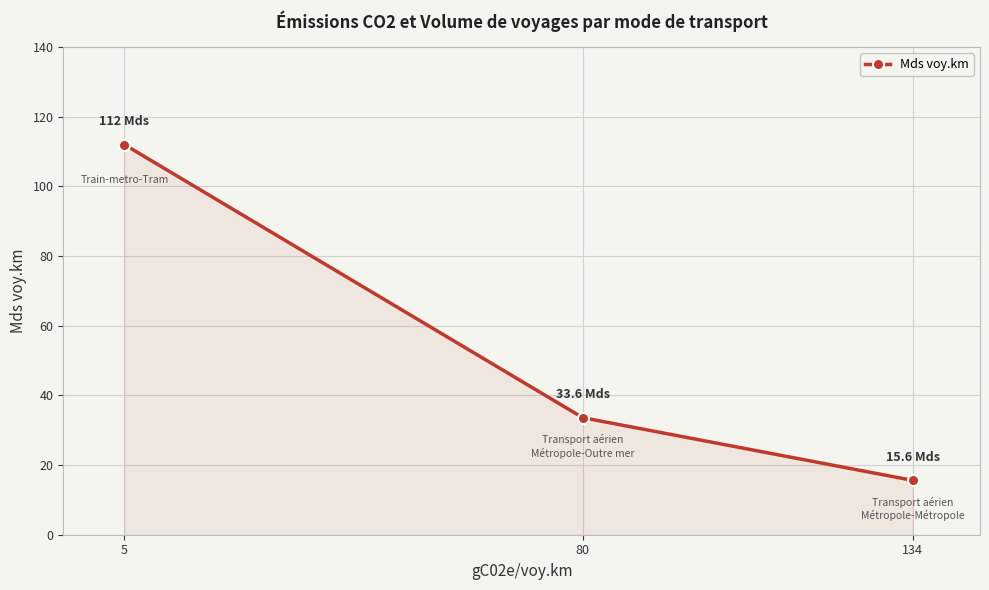

How many values are below 33?

1